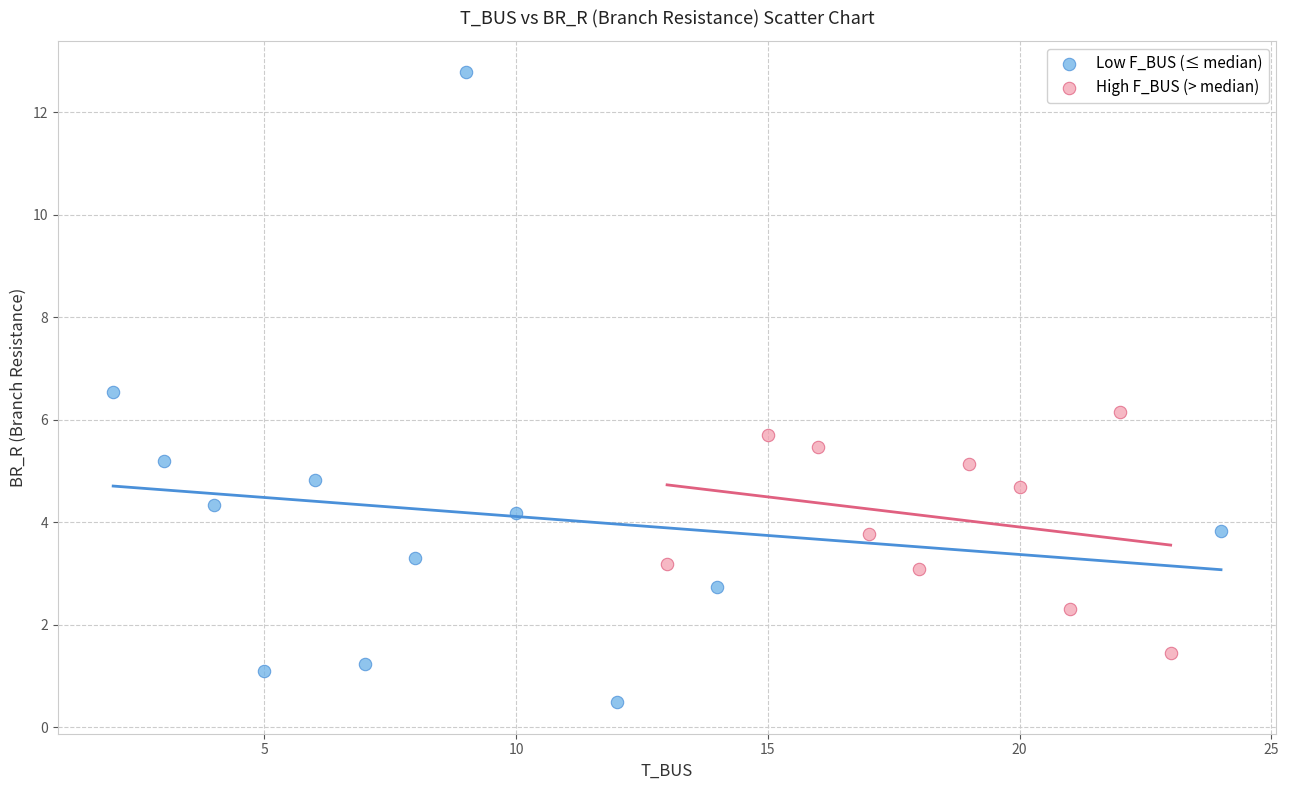

Which series reaches the minimum Y coordinate?

Low F_BUS (≤ median)